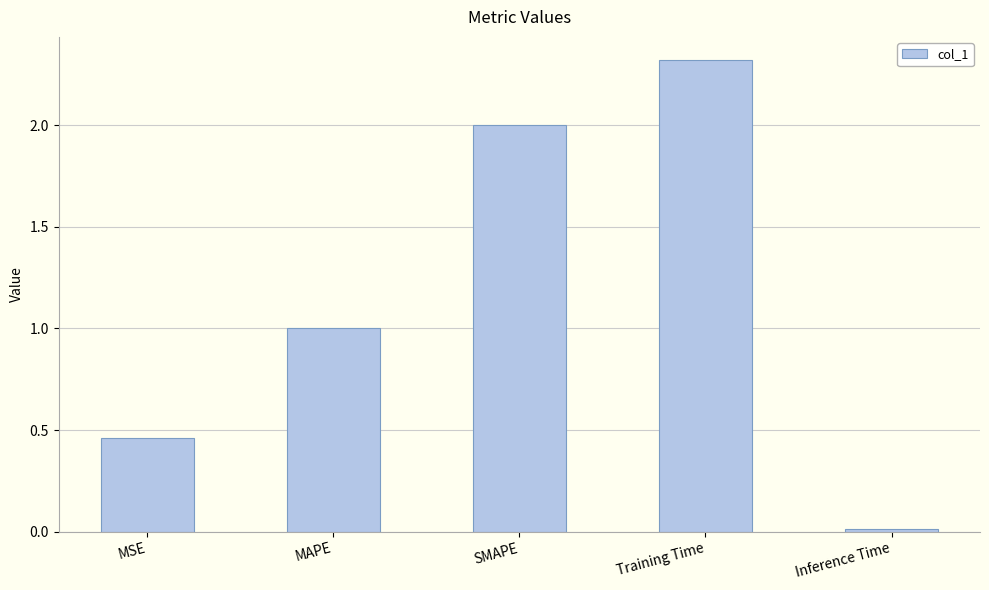

What is the average value?

1.2